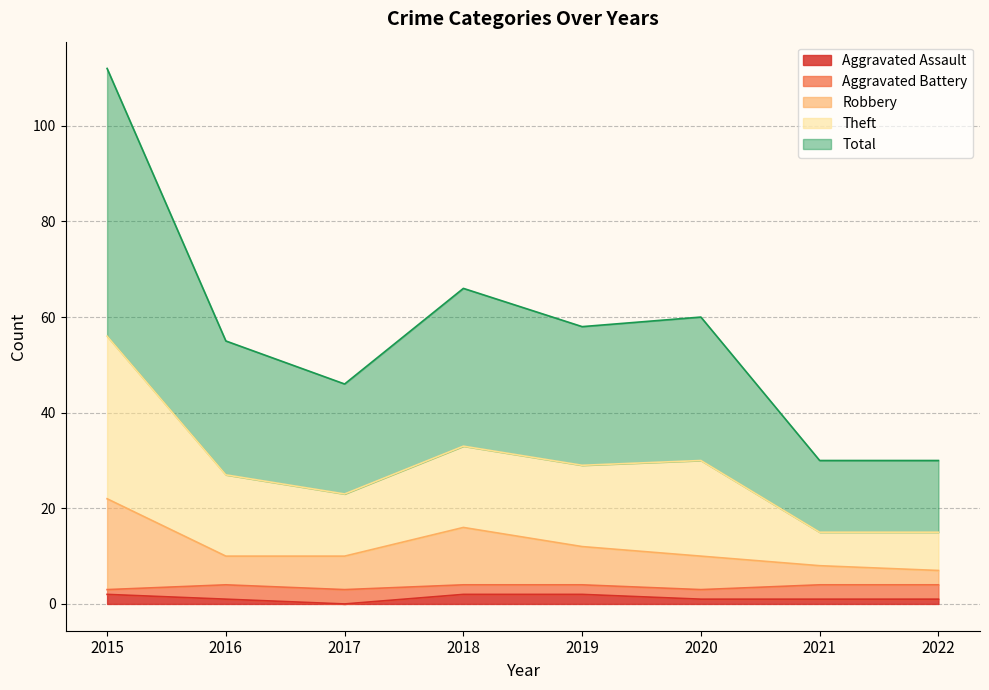

True or false: Aggravated Assault has more than 2 interior local peaks.

False